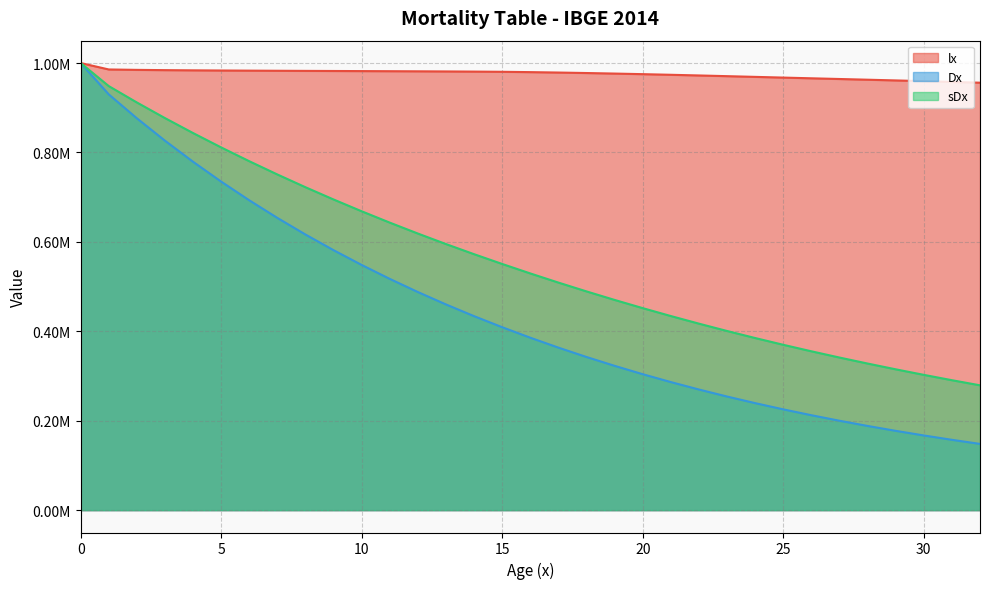

What is the approximate value of sDx at 4?

843365.6